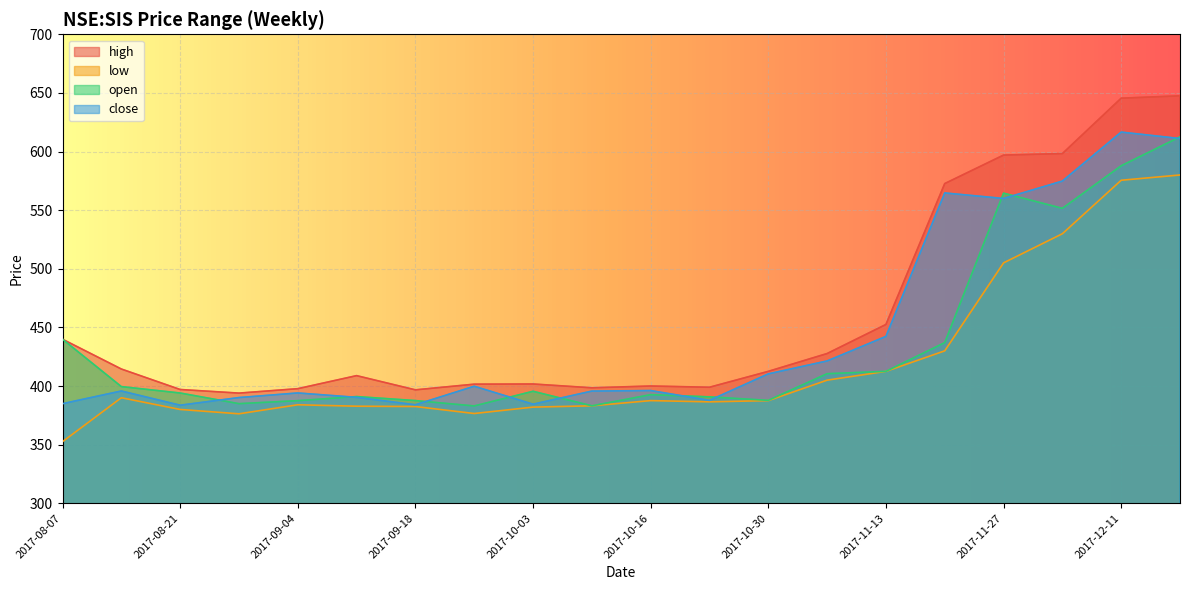

In open, how many points are lower than both neighbors (excluding endpoints)?

5